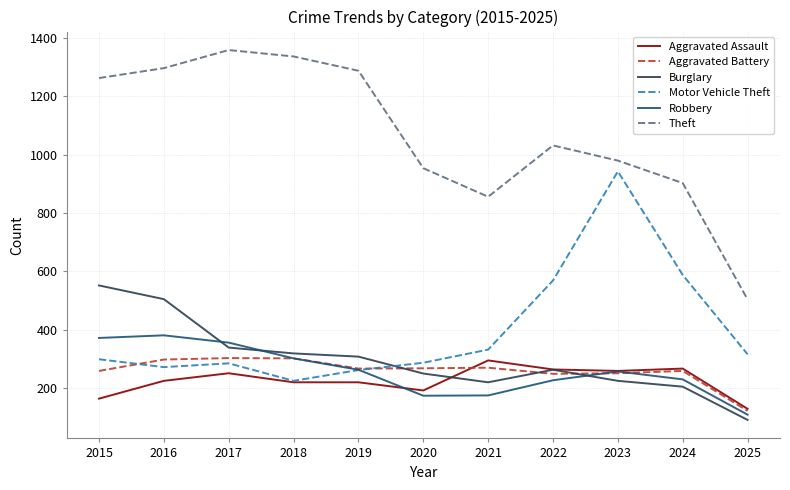

Does the chart display data point markers on the line(s)?

No